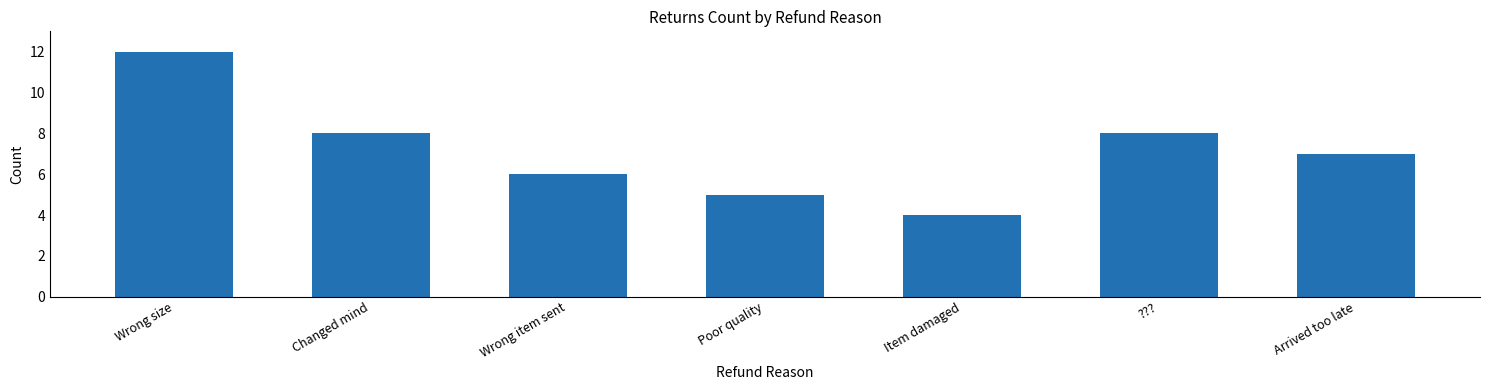

What is the change in value from Wrong size to Changed mind?

-4